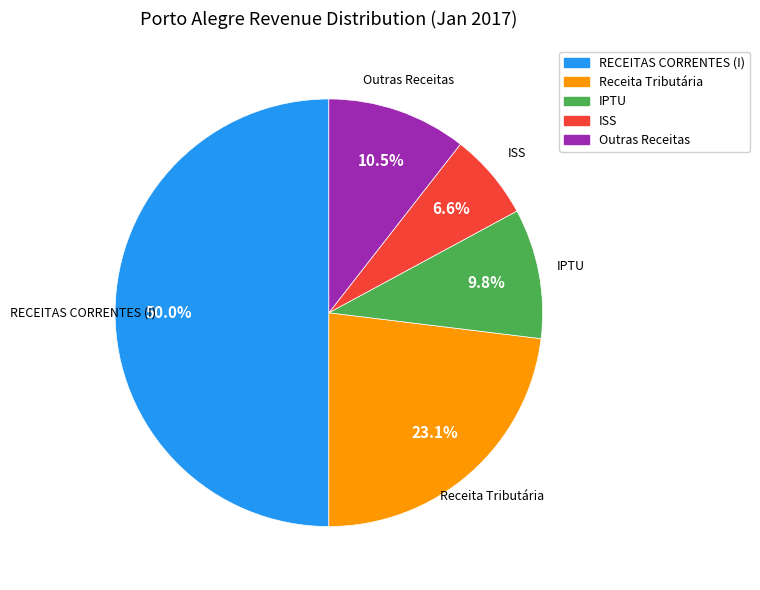

Rank the categories by value from highest to lowest.

RECEITAS CORRENTES (I), Receita Tributária, Outras Receitas, IPTU, ISS